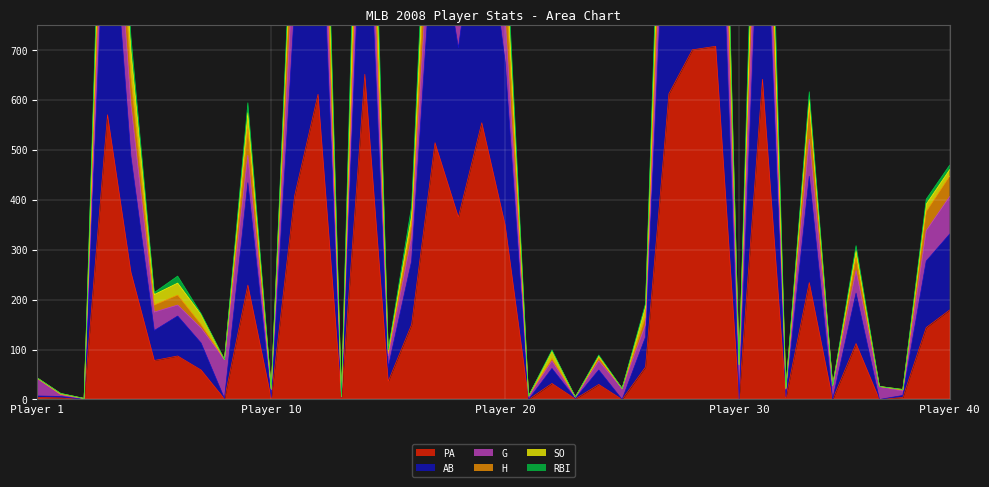

How many data points in AB are above 167?

19